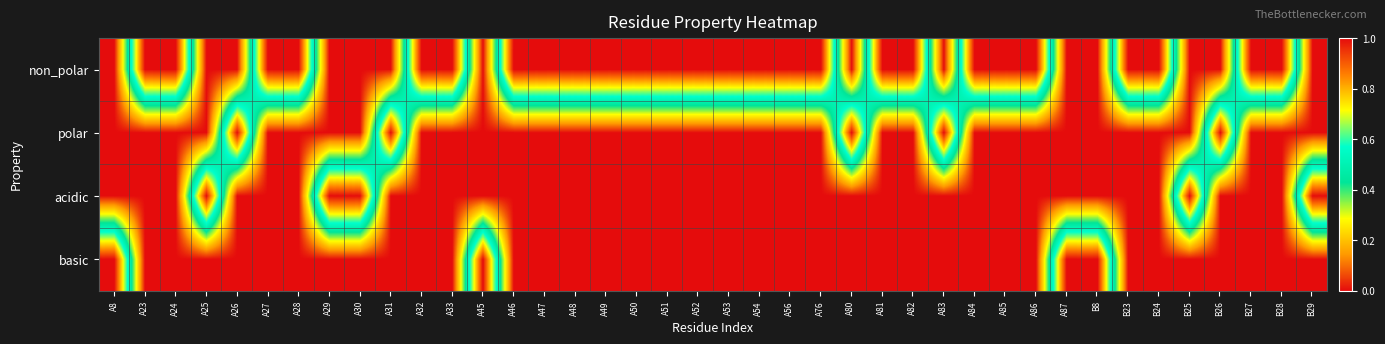

Reading left to right, list all the values displayed in this chart.

non_polar: A8=0	A23=1	A24=1	A25=0	A26=0	A27=1	A28=1	A29=0	A30=0	A31=0	A32=1	A33=1	A45=0	A46=1	A47=1	A48=1	A49=1	A50=1	A51=1	A52=1	A53=1	A54=1	A56=1	A76=1	A80=0	A81=1	A82=1	A83=0	A84=1	A85=1	A86=1	A87=0	B8=0	B23=1	B24=1	B25=0	B26=0	B27=1	B28=1	B29=0
polar: A8=0	A23=0	A24=0	A25=0	A26=1	A27=0	A28=0	A29=0	A30=0	A31=1	A32=0	A33=0	A45=0	A46=0	A47=0	A48=0	A49=0	A50=0	A51=0	A52=0	A53=0	A54=0	A56=0	A76=0	A80=1	A81=0	A82=0	A83=1	A84=0	A85=0	A86=0	A87=0	B8=0	B23=0	B24=0	B25=0	B26=1	B27=0	B28=0	B29=0
acidic: A8=0	A23=0	A24=0	A25=1	A26=0	A27=0	A28=0	A29=1	A30=1	A31=0	A32=0	A33=0	A45=0	A46=0	A47=0	A48=0	A49=0	A50=0	A51=0	A52=0	A53=0	A54=0	A56=0	A76=0	A80=0	A81=0	A82=0	A83=0	A84=0	A85=0	A86=0	A87=0	B8=0	B23=0	B24=0	B25=1	B26=0	B27=0	B28=0	B29=1
basic: A8=1	A23=0	A24=0	A25=0	A26=0	A27=0	A28=0	A29=0	A30=0	A31=0	A32=0	A33=0	A45=1	A46=0	A47=0	A48=0	A49=0	A50=0	A51=0	A52=0	A53=0	A54=0	A56=0	A76=0	A80=0	A81=0	A82=0	A83=0	A84=0	A85=0	A86=0	A87=1	B8=1	B23=0	B24=0	B25=0	B26=0	B27=0	B28=0	B29=0